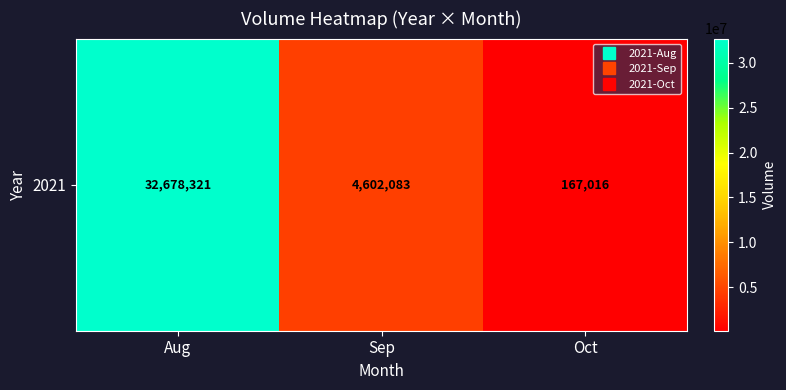

What is the smallest value displayed?

167016